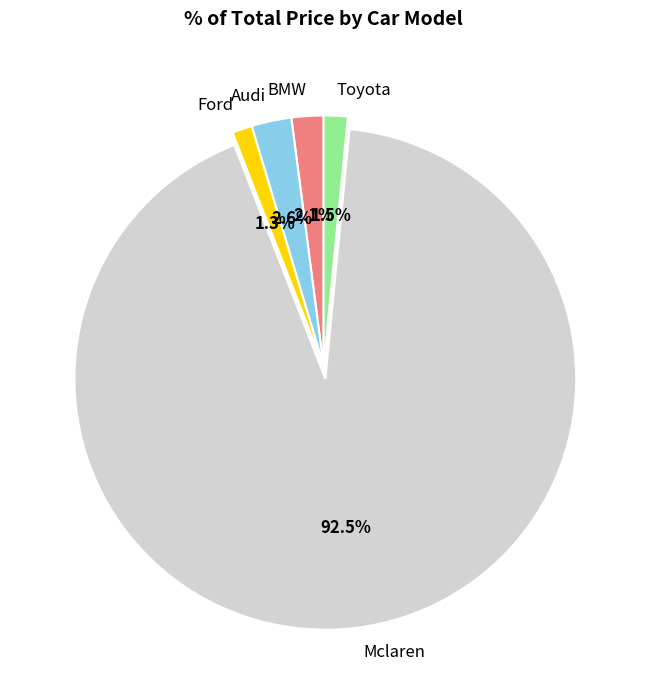

What is the ratio of the value at Ford to the value at Audi?

0.5